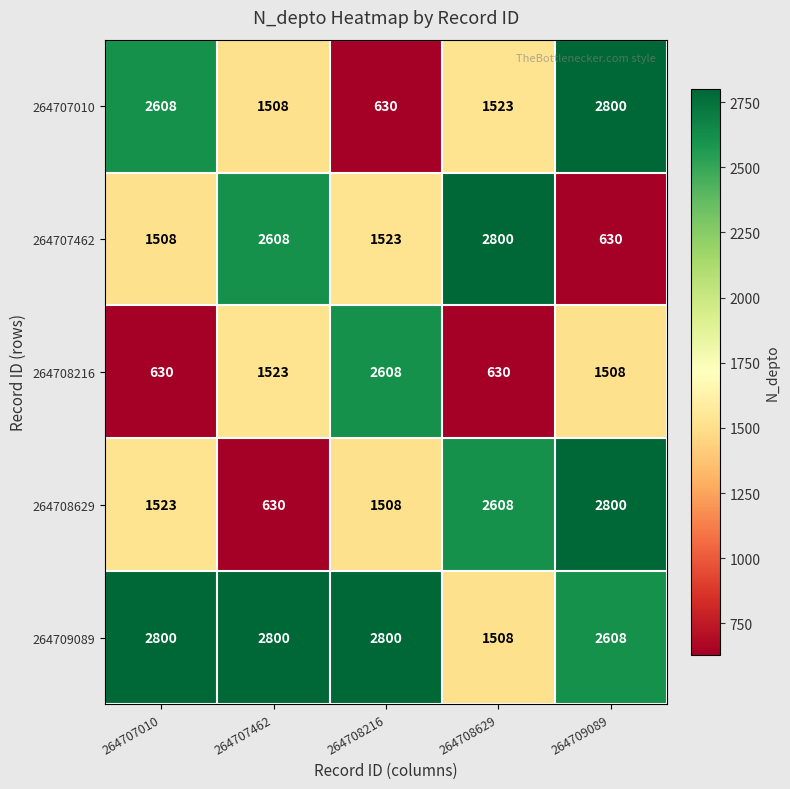

What is the spread (max minus min) of values at 264709089?

2170